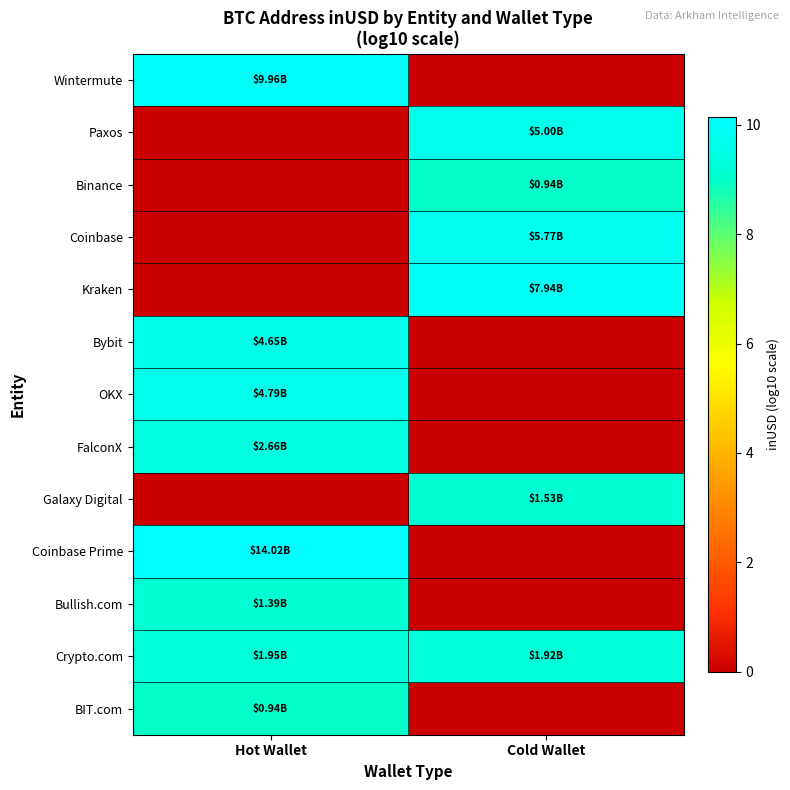

Which label corresponds to the smallest value in the chart?

Cold Wallet